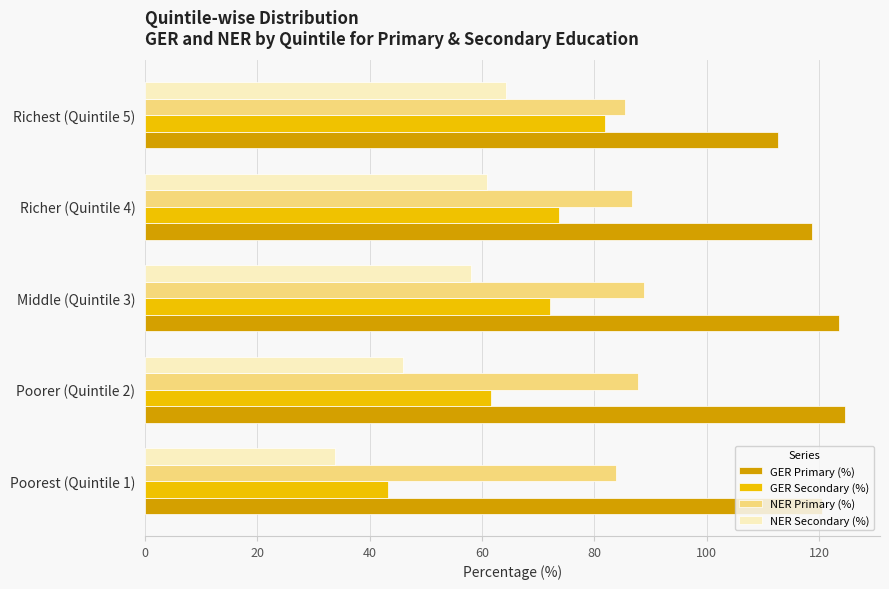

Between Poorest (Quintile 1) and Middle (Quintile 3), which series saw the biggest shift?

GER Secondary (%)